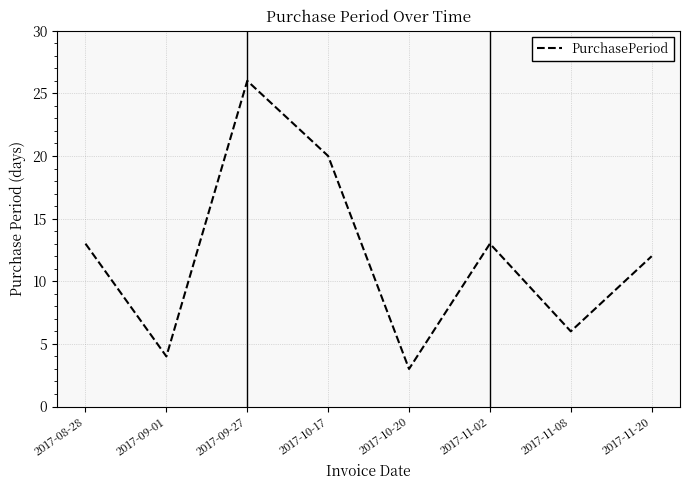

Read the value at 2017-11-08.

6